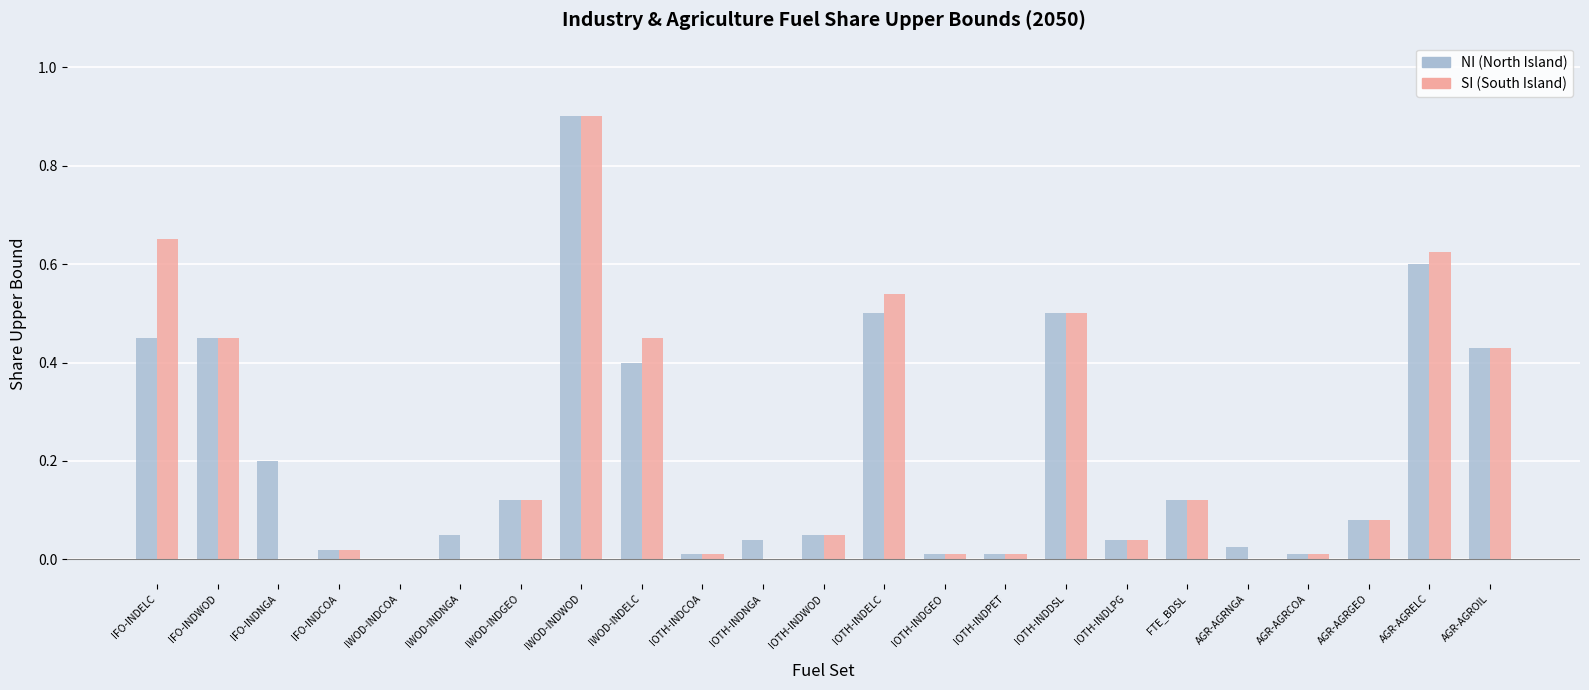

What is the sum of all NI (North Island) values?

5.0